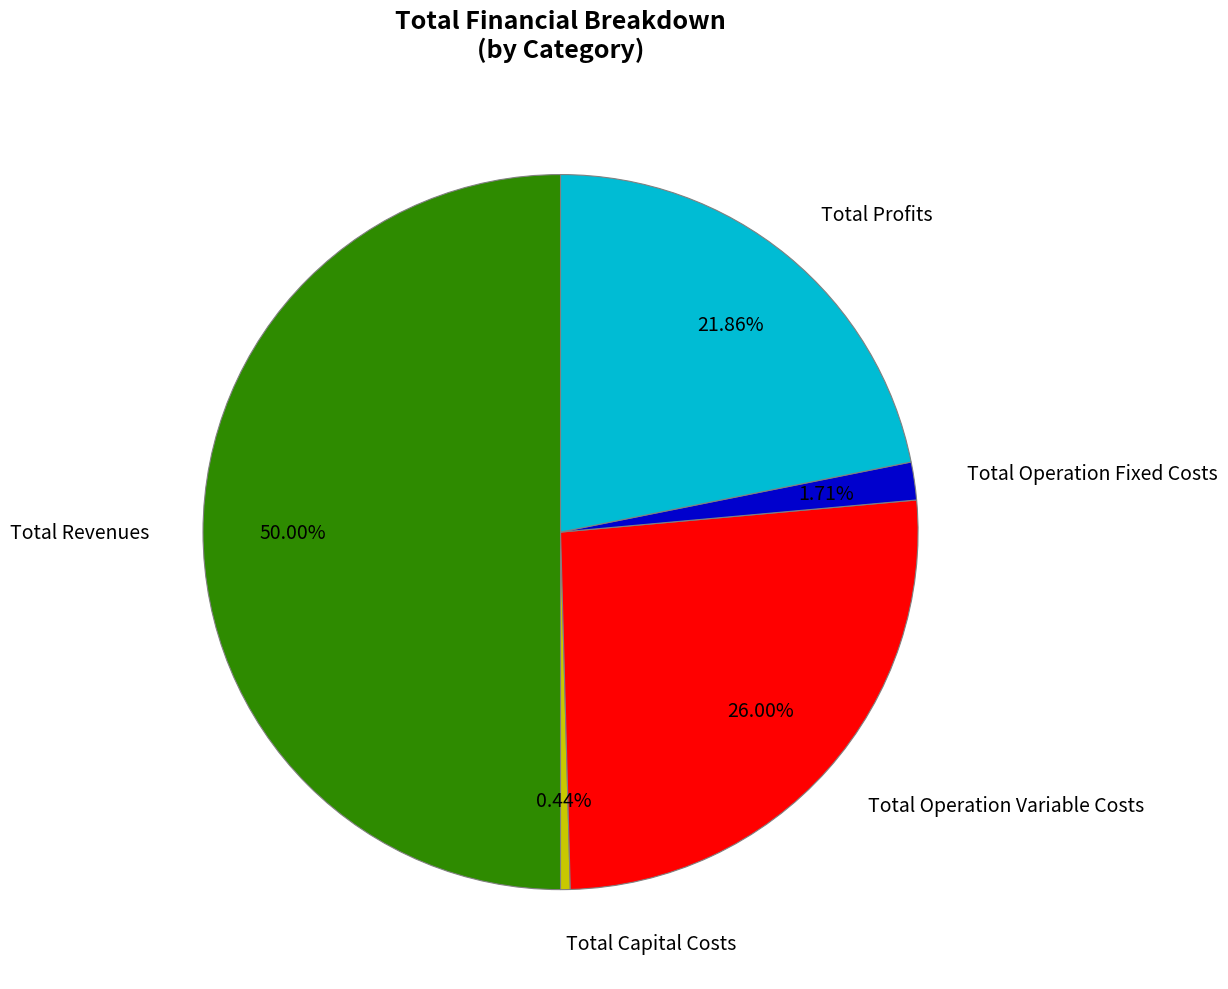

Which category has the biggest portion of the pie?

Total Revenues